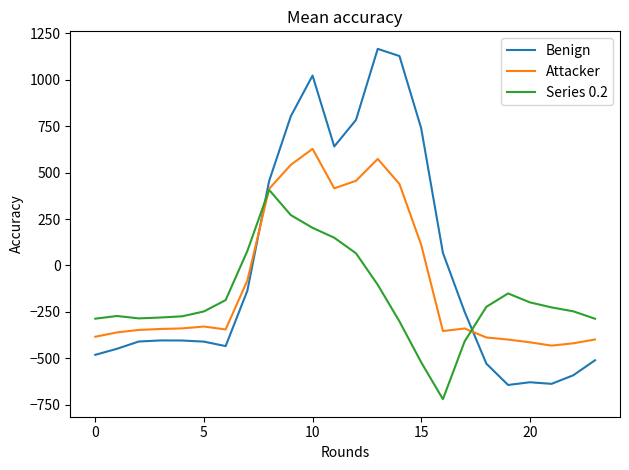

What is the smallest value displayed?

-721.2